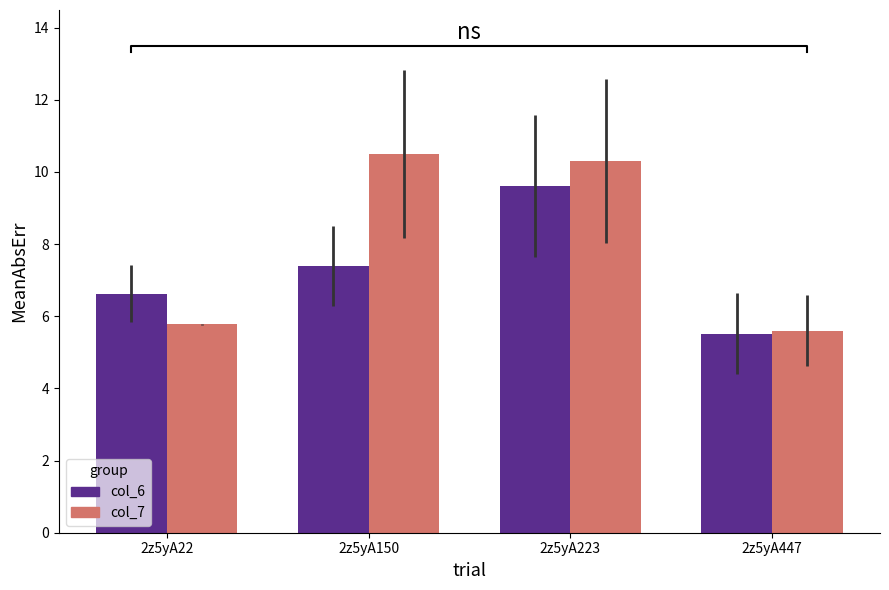

What is the sum of all col_7 values?

32.2